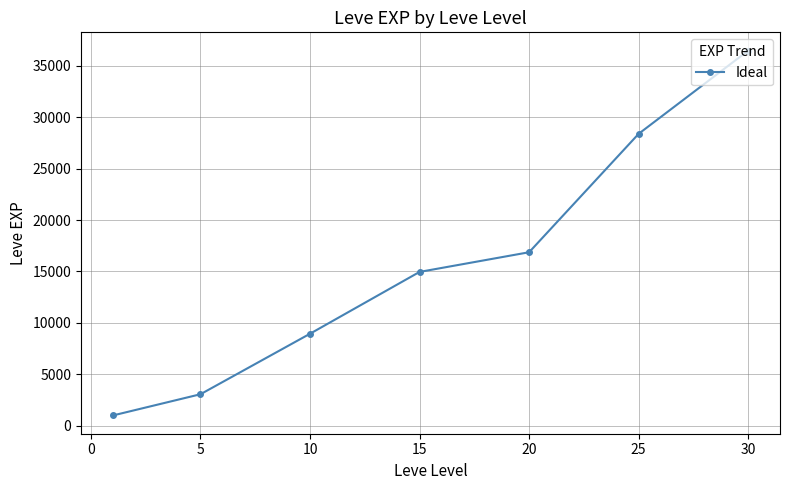

Is this an area chart (filled region under the line)?

No